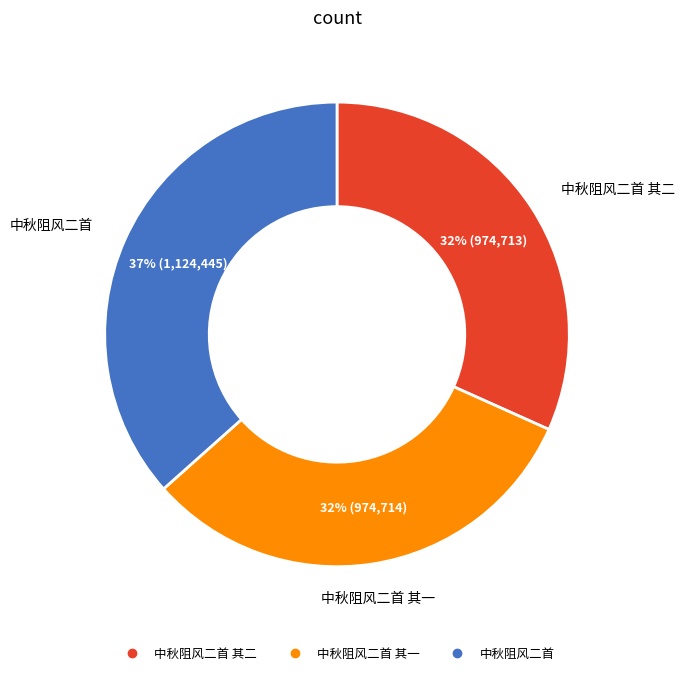

To the nearest percent, what is the difference between the largest and smallest slice percentages?

5%